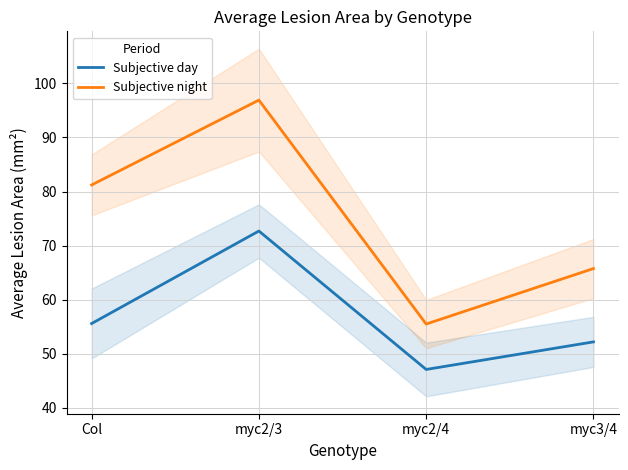

Rank the series by their average value, from lowest to highest.

Subjective day, Subjective night